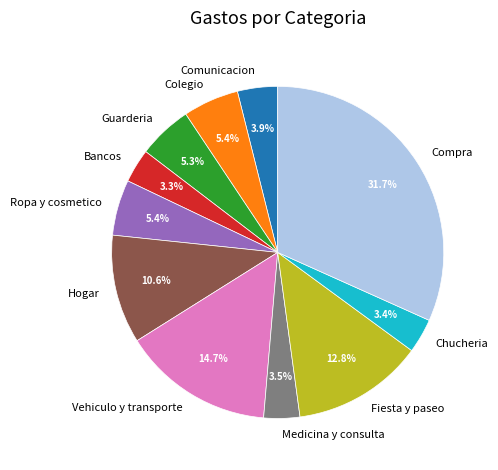

To the nearest percent, what is the difference between the largest and smallest slice percentages?

28%